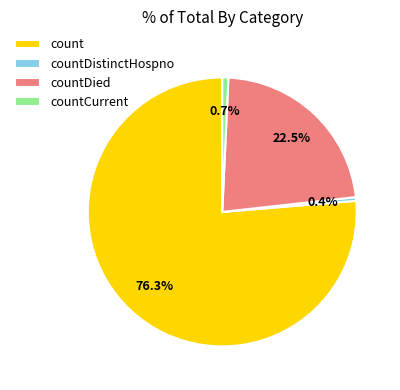

To the nearest percent, what portion does count represent?

76%